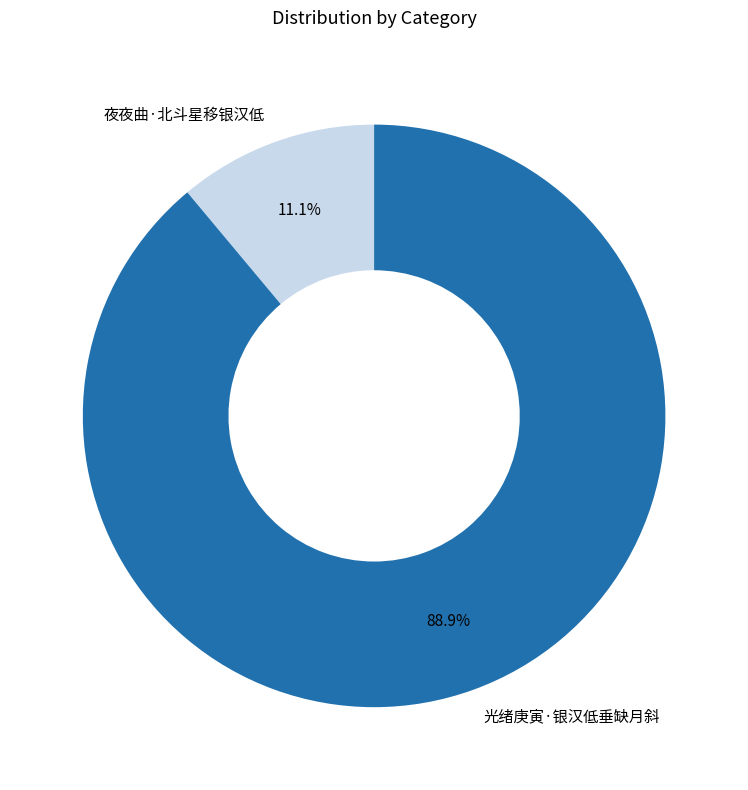

True or false: 夜夜曲·北斗星移银汉低 accounts for 11% of the total.

True